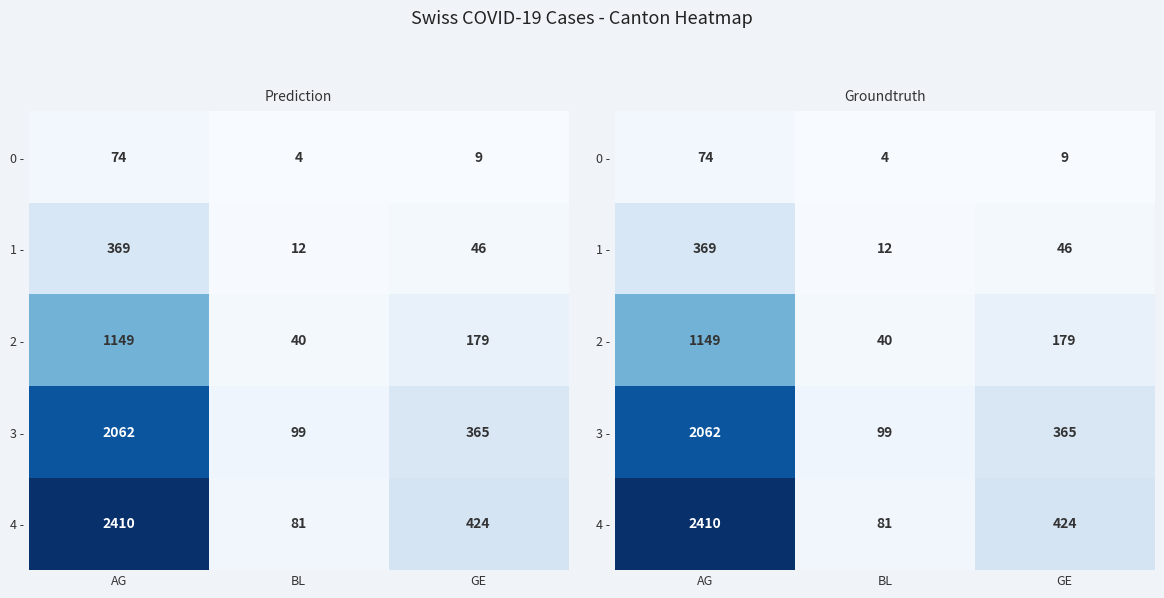

What is the total value across all series at AG?

6064